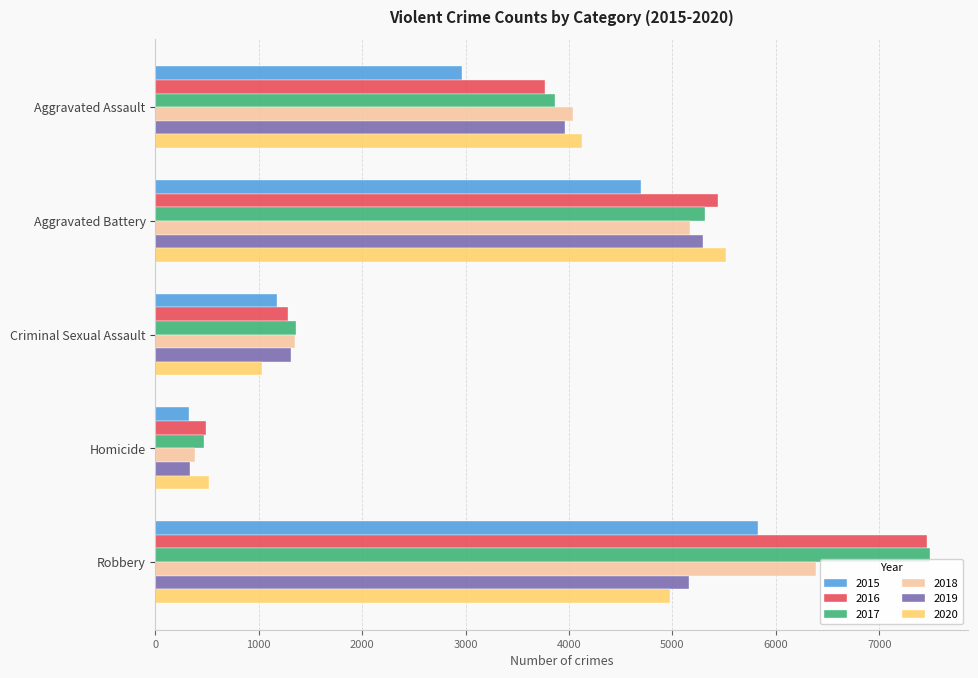

List the labels in order of 2020 value, smallest first.

Homicide, Criminal Sexual Assault, Aggravated Assault, Robbery, Aggravated Battery